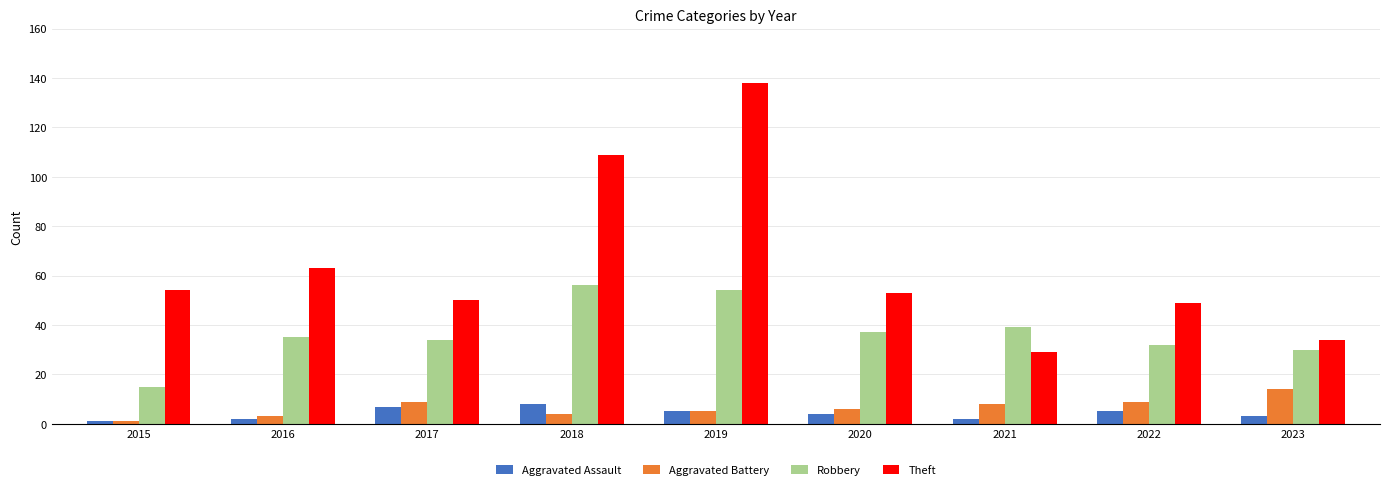

What is the difference between the maximum and minimum values in the Robbery series?

41